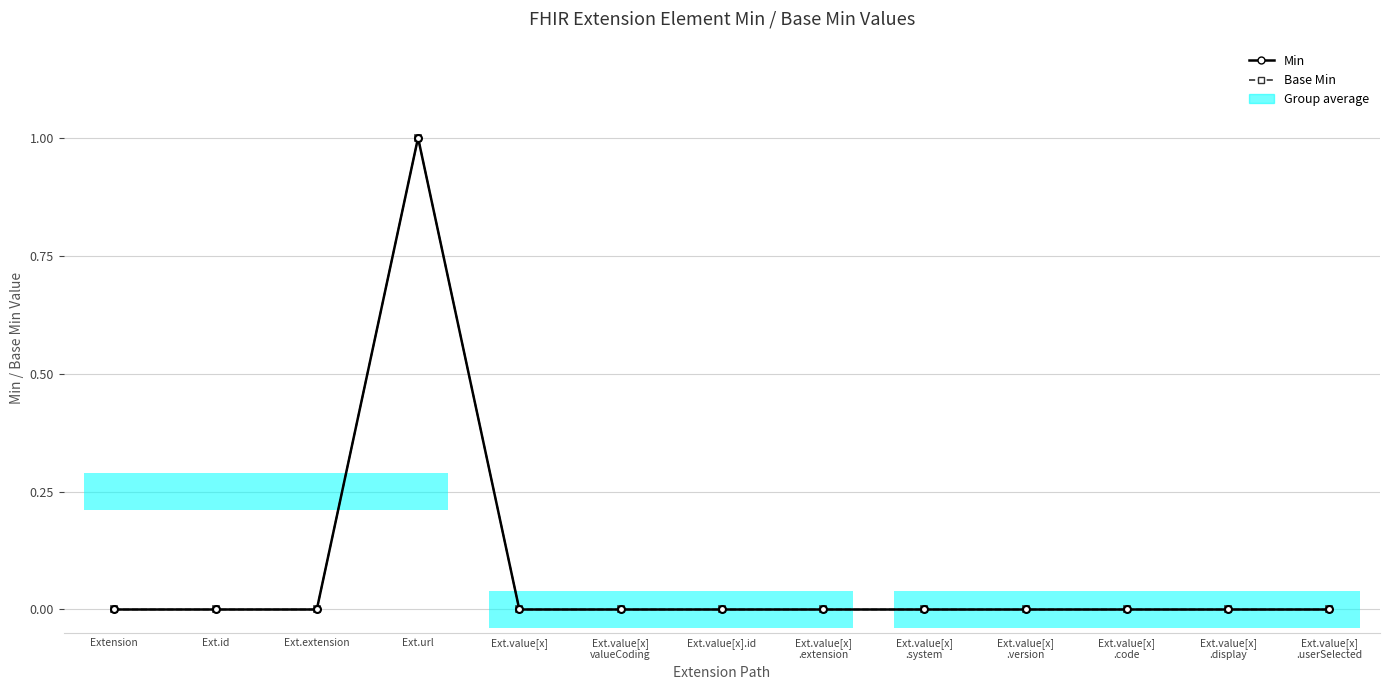

Is this an area chart (filled region under the line)?

No